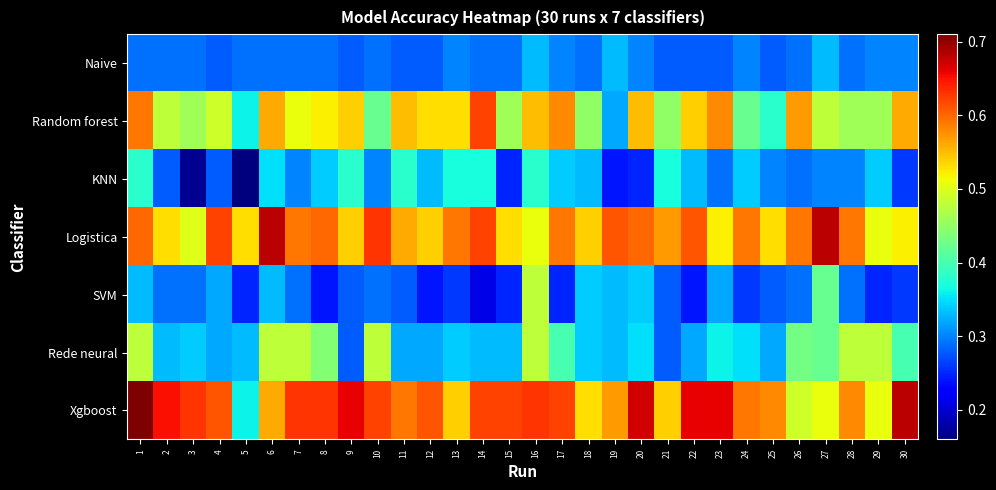

What is the spread (max minus min) of values at 8?

0.4